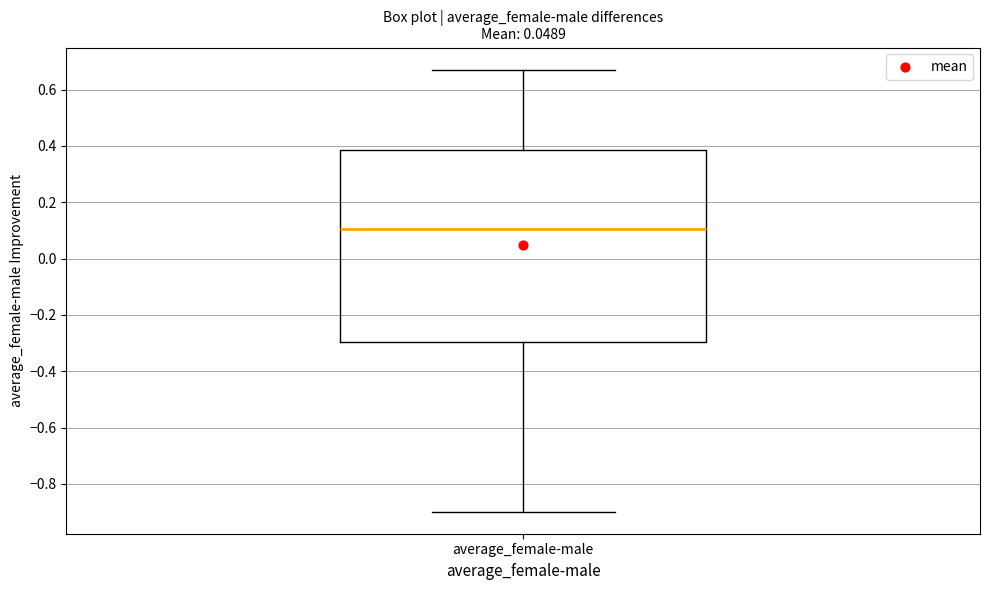

Read this box plot against the y-axis: the position of the median line, the range covered by the box, and the ends of both whiskers. The values are not printed on the chart, so give them approximately, as read against the axis.

median 0.10, box -0.30 to 0.38, whiskers -0.90 to 0.68